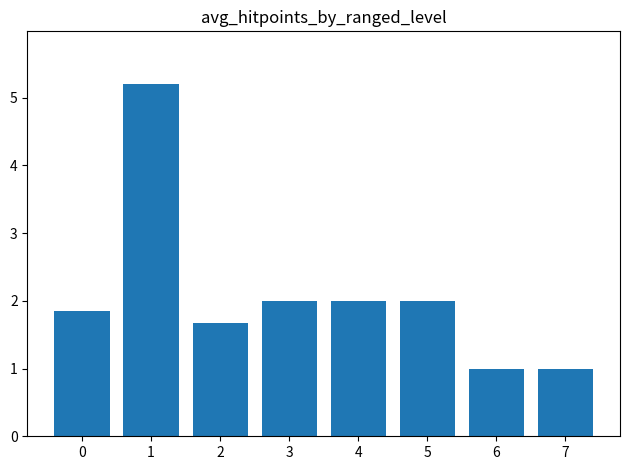

How many bars are there in total?

8